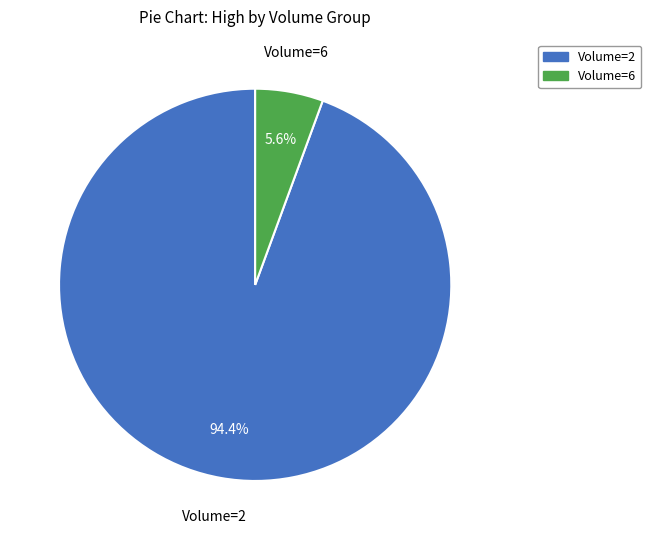

Is there a majority slice in this chart?

Yes